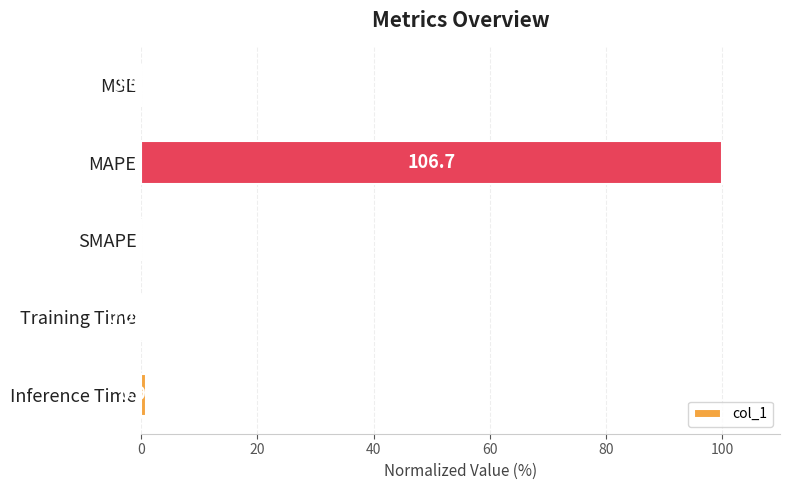

Which has a higher value, Inference Time or Training Time?

Inference Time